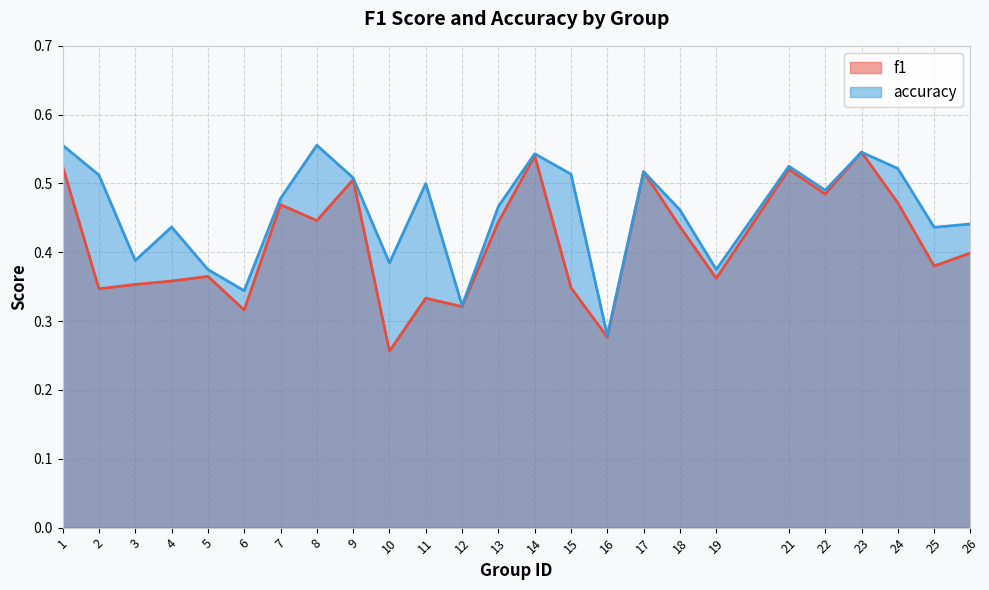

Where is f1 nearest to the value 0?

10